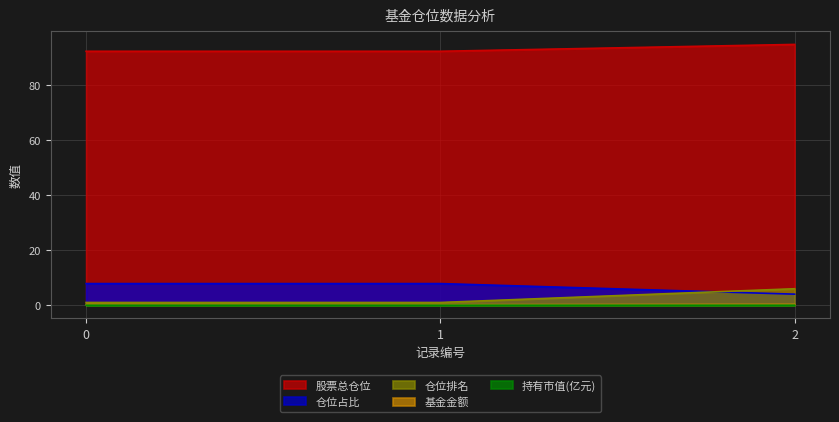

Which category has the highest value across all series?

2